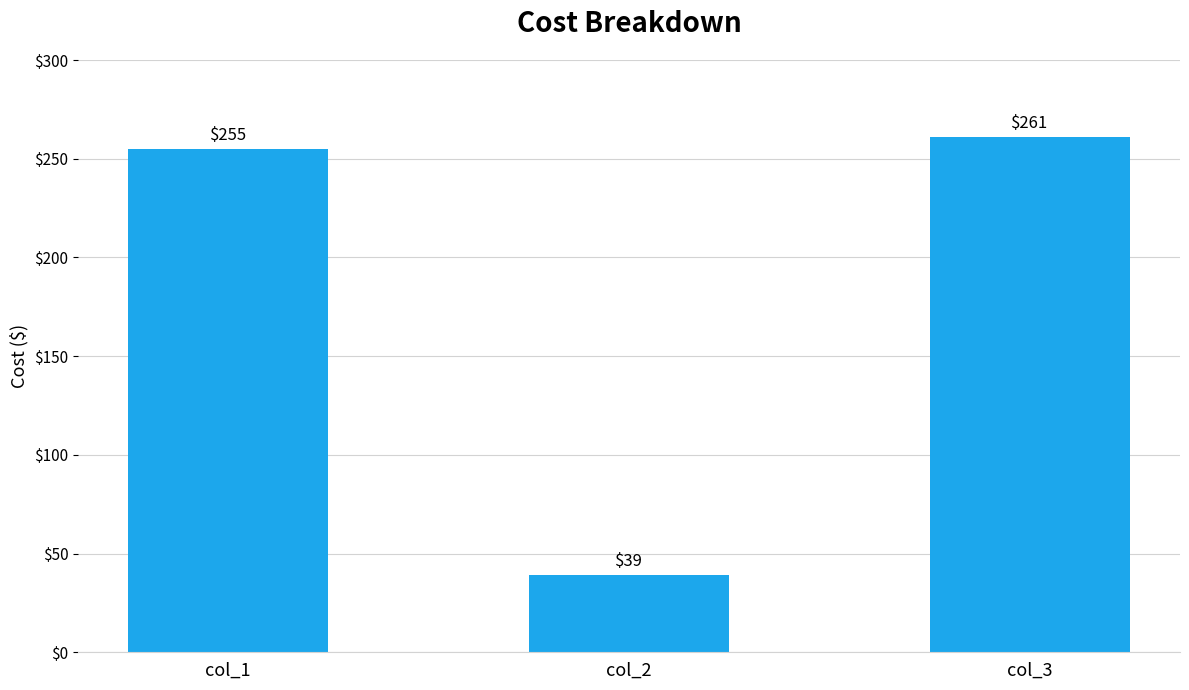

Approximately how many times larger is the value at col_1 compared to col_3?

1.0